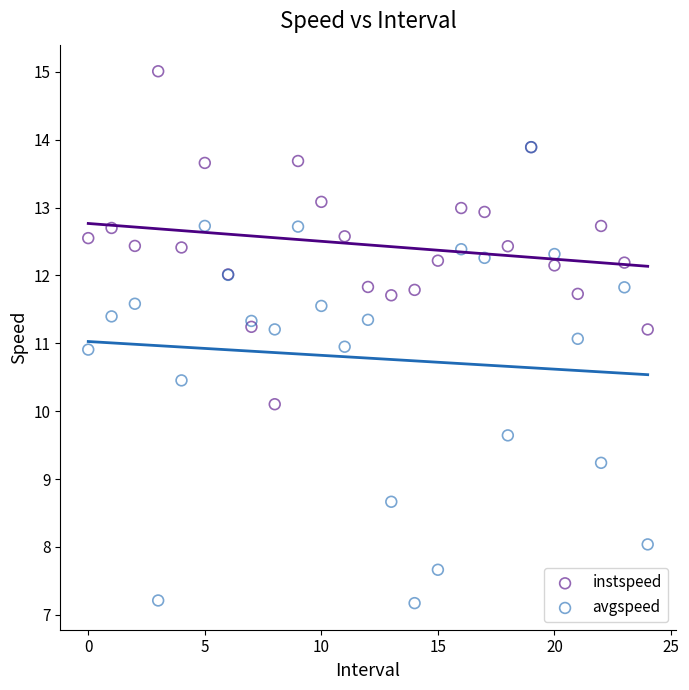

Which series contains the highest Y value?

instspeed